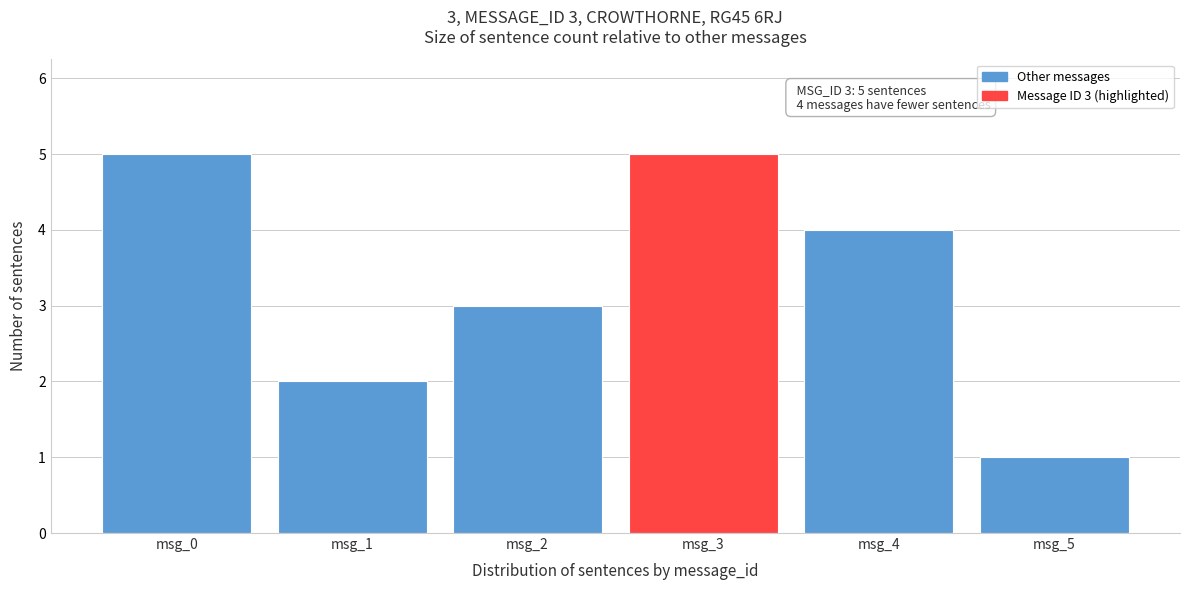

Reading right to left, list all the values displayed in this chart.

msg_5=1	msg_4=4	msg_3=5	msg_2=3	msg_1=2	msg_0=5